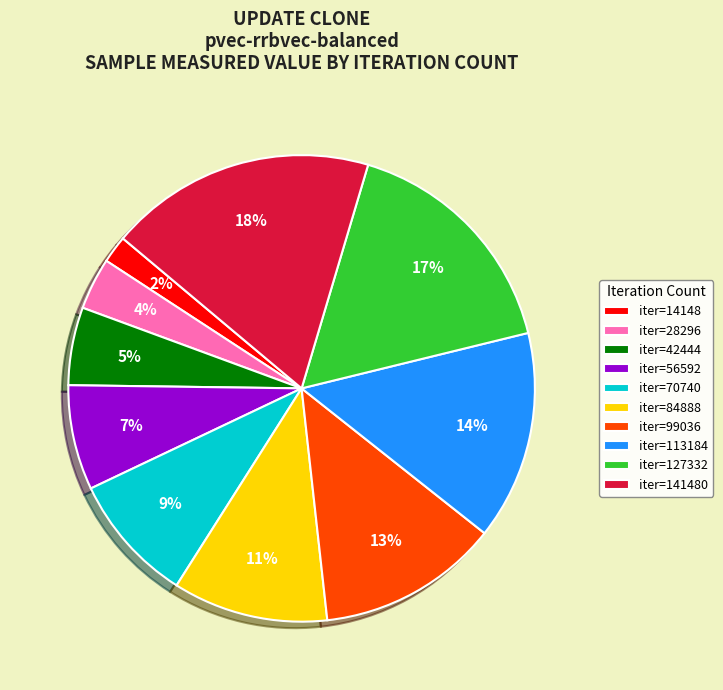

How many segments does this pie chart have?

10